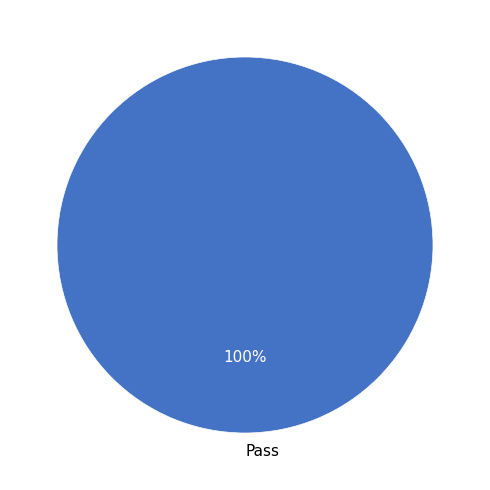

What is the majority slice?

Pass